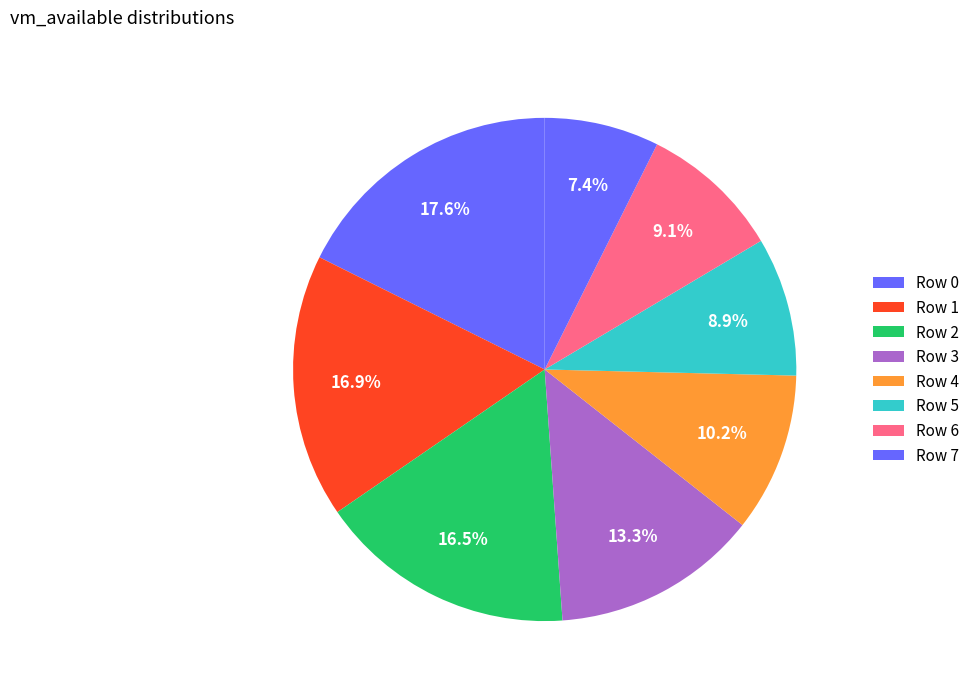

The Row 6 slice represents 21% of the pie. True or false?

False